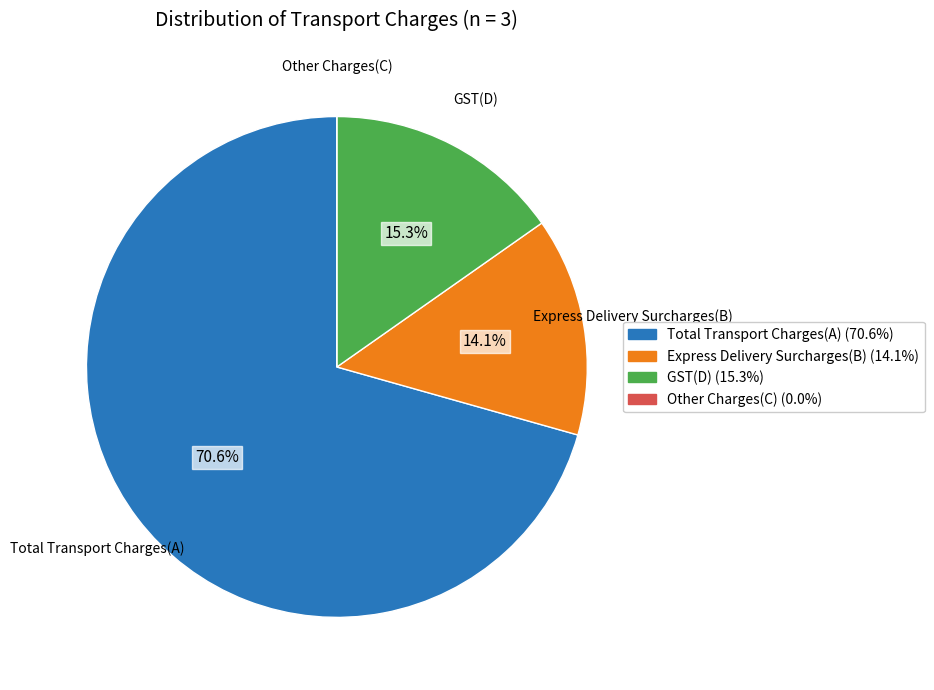

The Total Transport Charges(A) slice represents 58% of the pie. True or false?

False